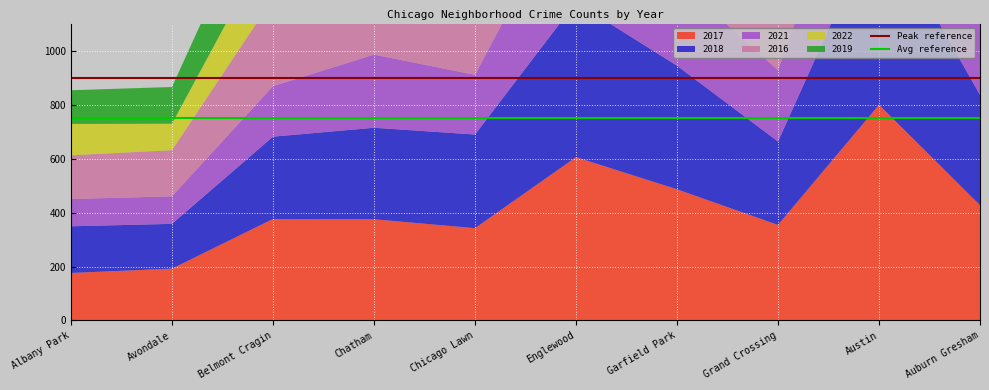

True or false: Avg reference and Peak reference intersect in this chart.

False